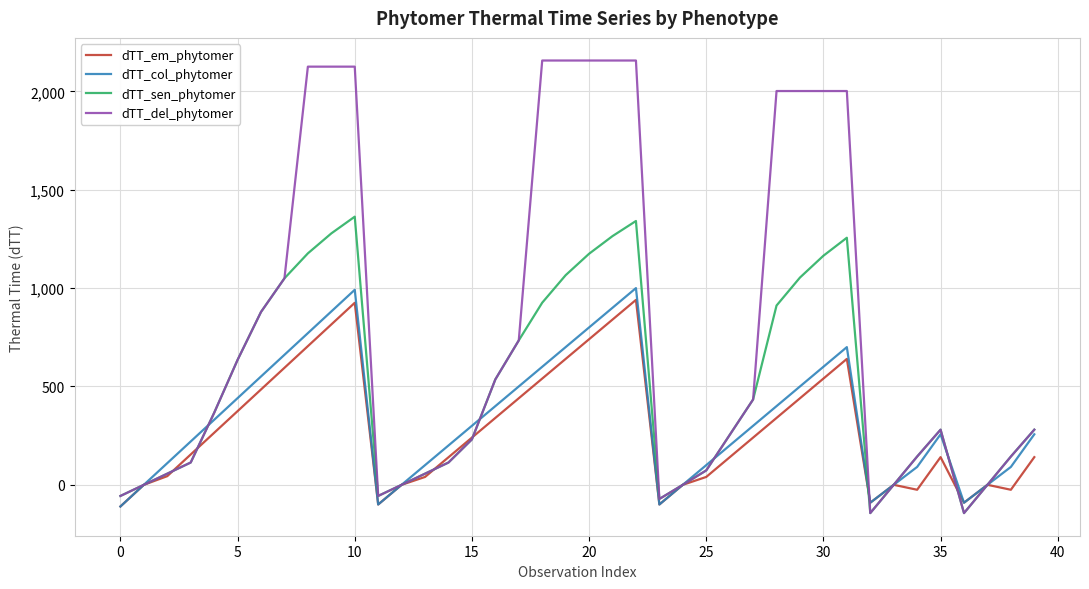

Which series has the largest total across all categories?

dTT_del_phytomer